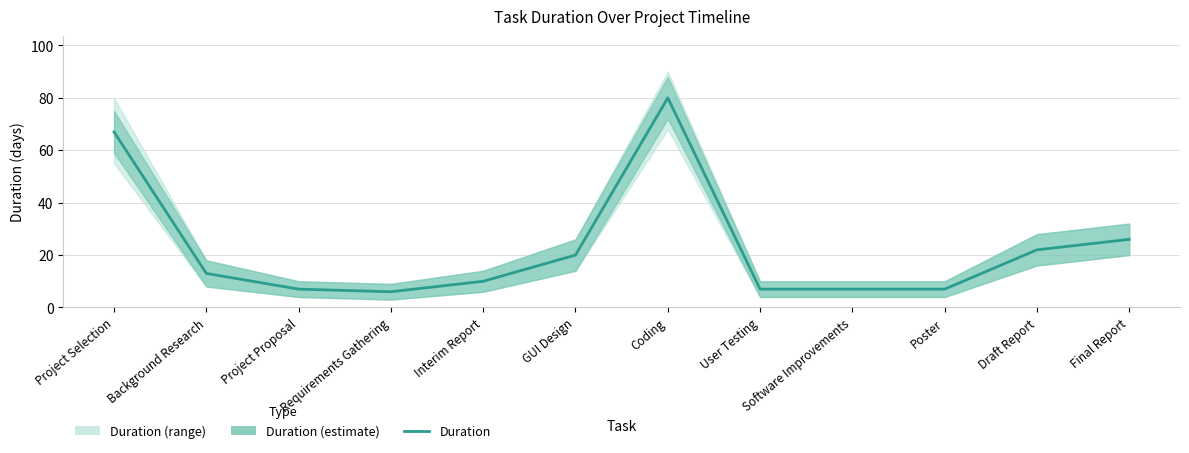

Reading left to right, extract all data points from this chart.

Project Selection=67	Background Research=13	Project Proposal=7	Requirements Gathering=6	Interim Report=10	GUI Design=20	Coding=80	User Testing=7	Software Improvements=7	Poster=7	Draft Report=22	Final Report=26